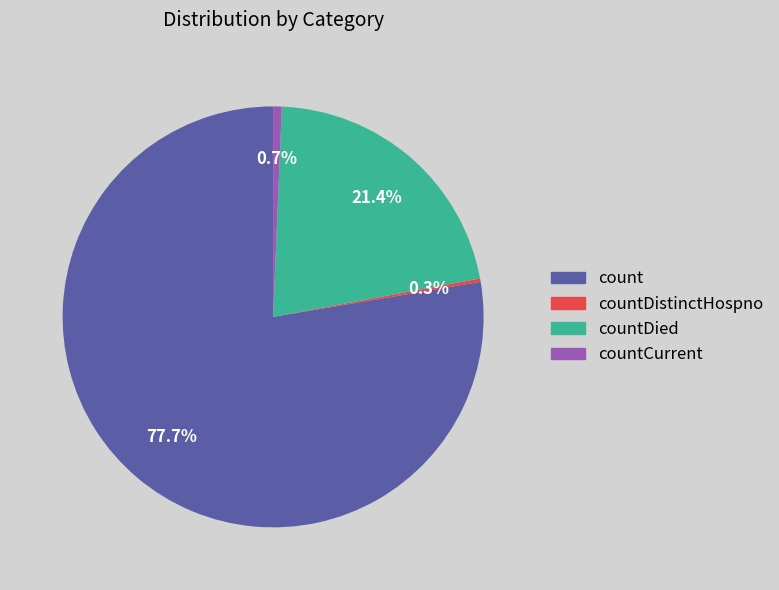

To the nearest percent, what is the difference between the largest and smallest slice percentages?

77%